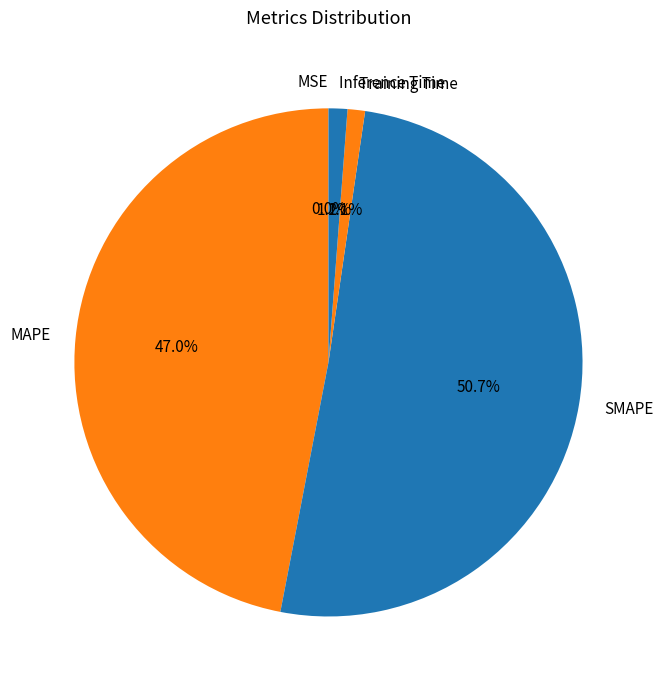

To the nearest percent, what is the difference between the largest and smallest slice percentages?

51%